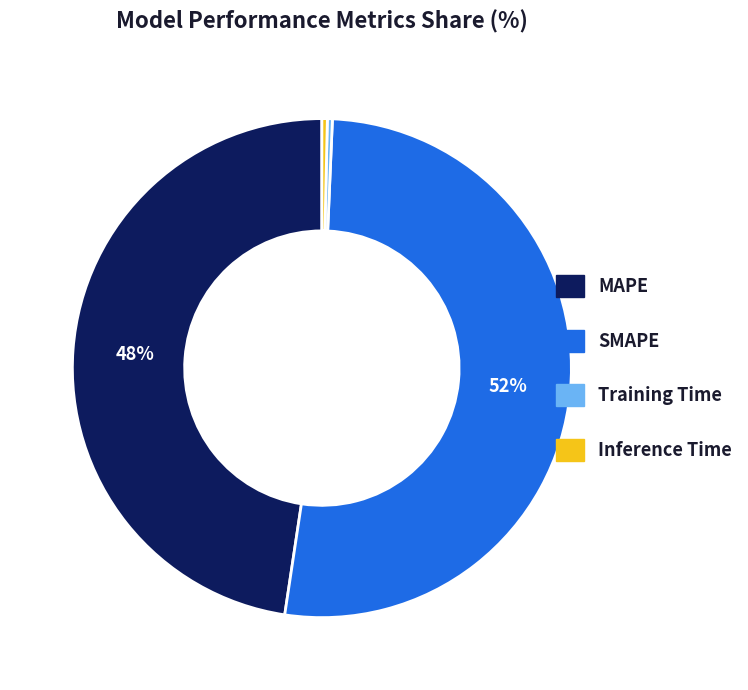

Which slice is the largest?

SMAPE